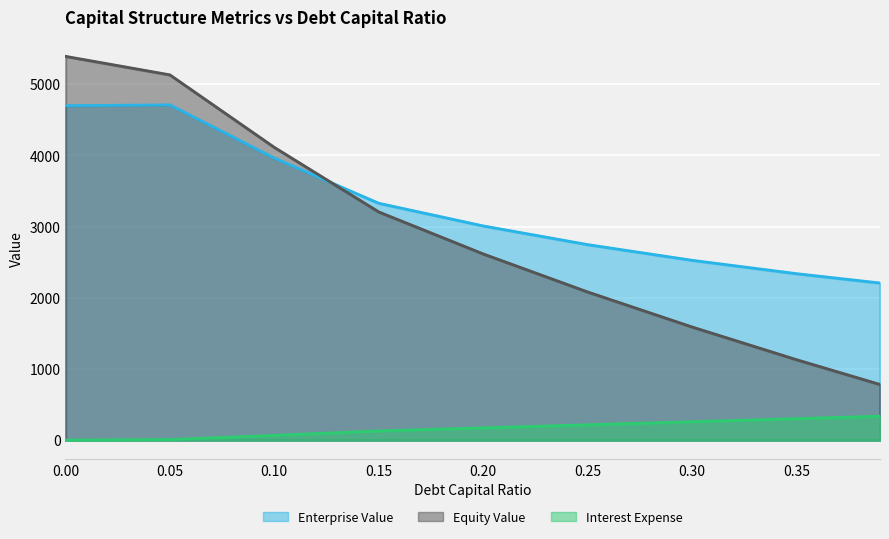

Count the number of data series in this chart.

3